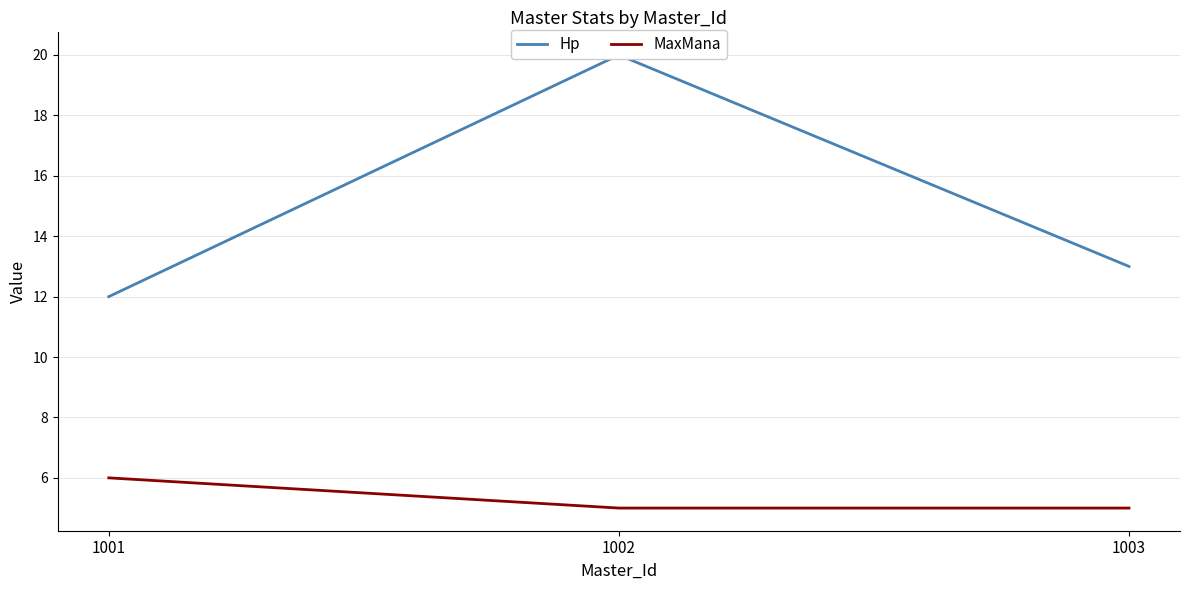

Is the value of MaxMana at 1003 greater than the value of Hp at 1003?

No